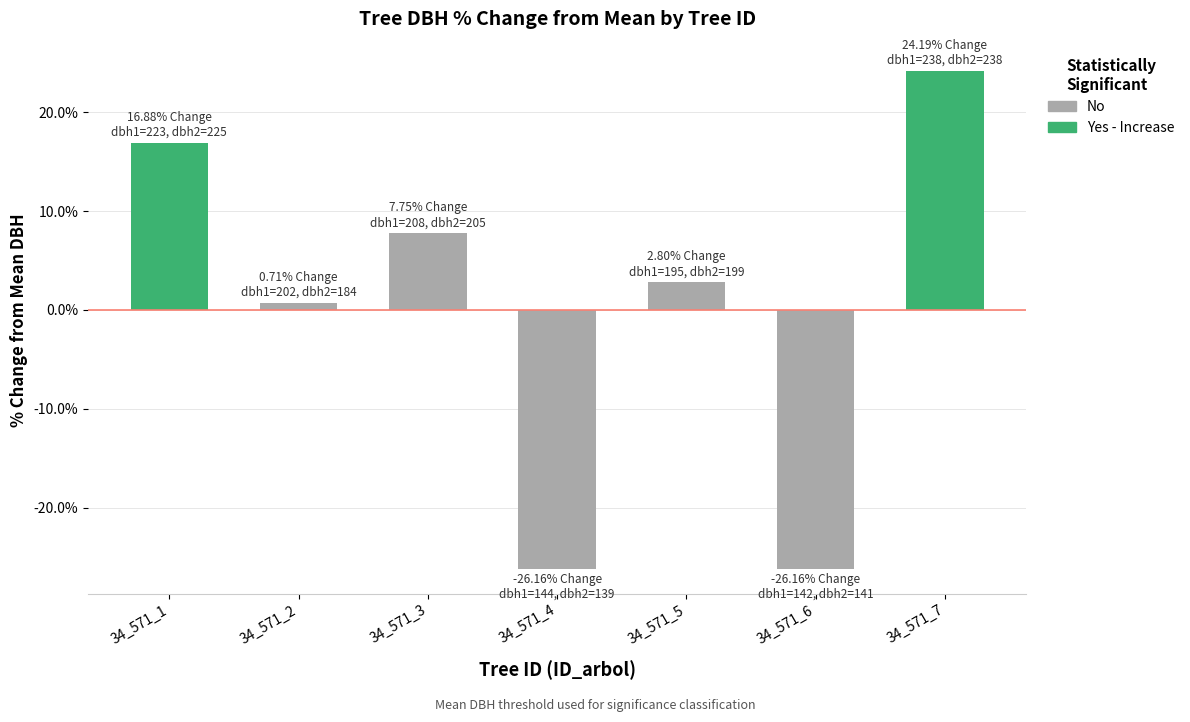

What is the value of the 3rd bar from the left?

7.8